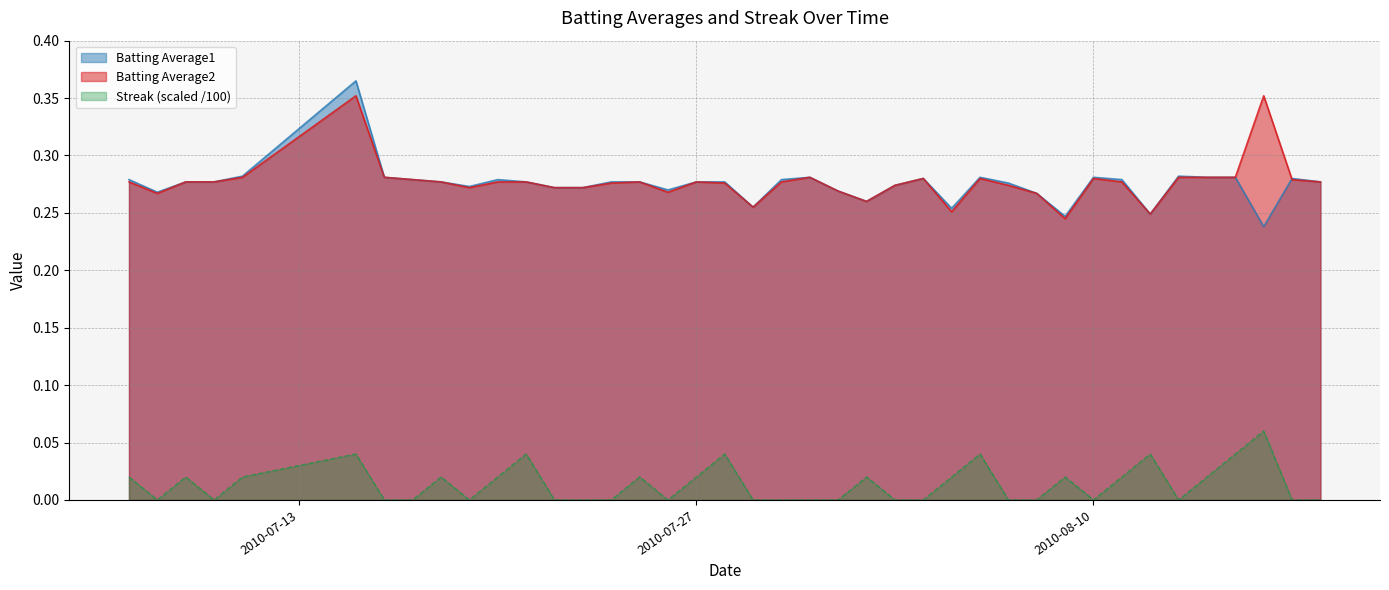

What is the value of the Batting Average1 point at the 34th from the left?

0.2